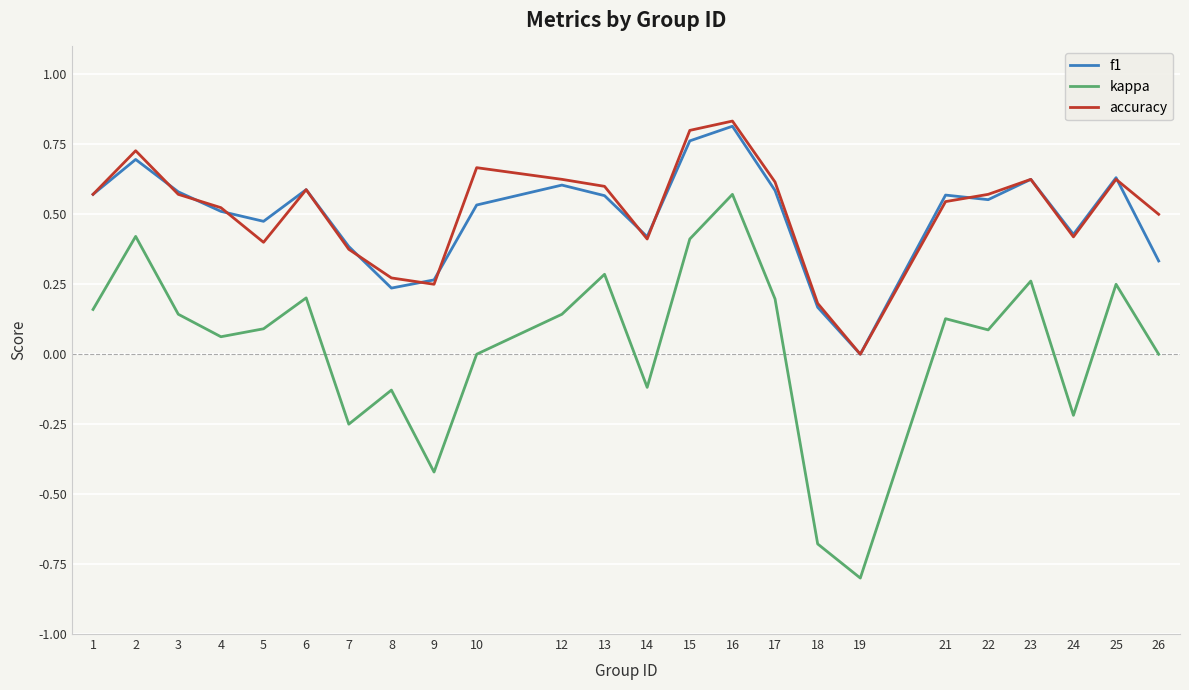

What are all the series names shown in the legend?

f1, kappa, accuracy